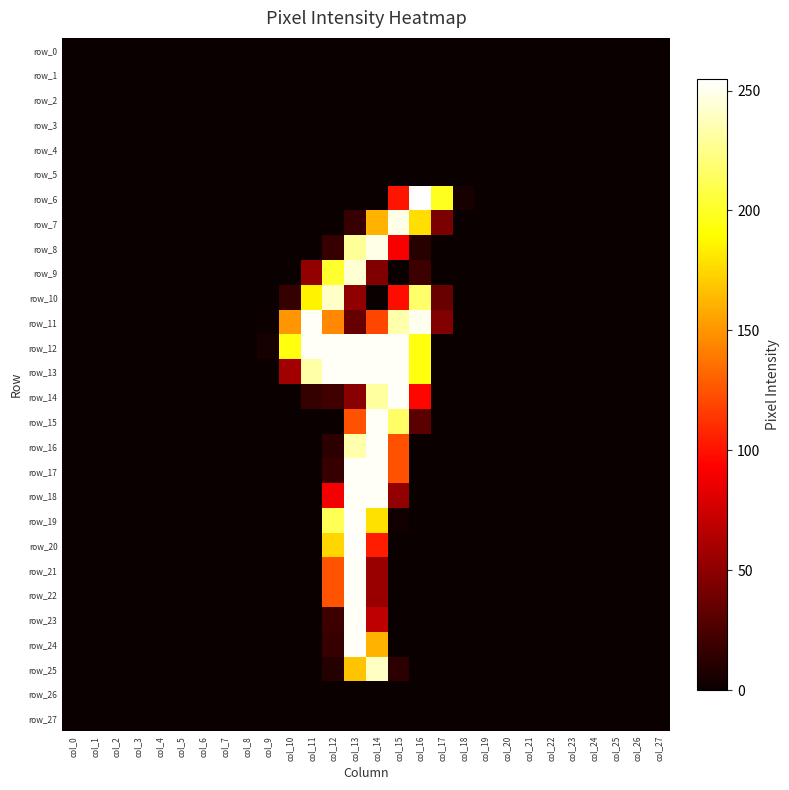

At which category is the sum across all series the highest?

col_13